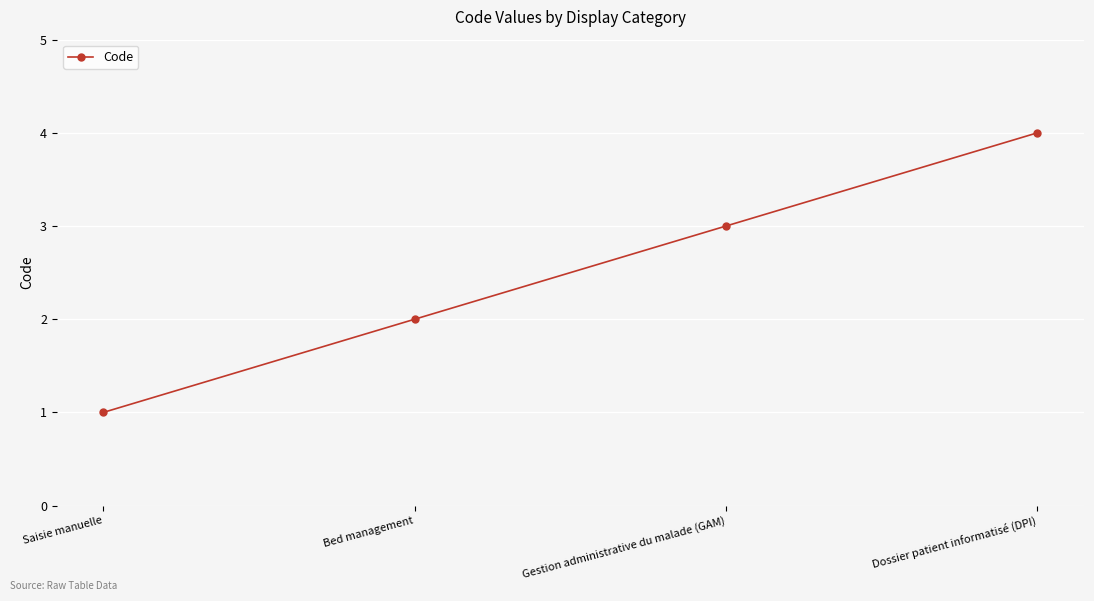

How many data points does each series have?

4